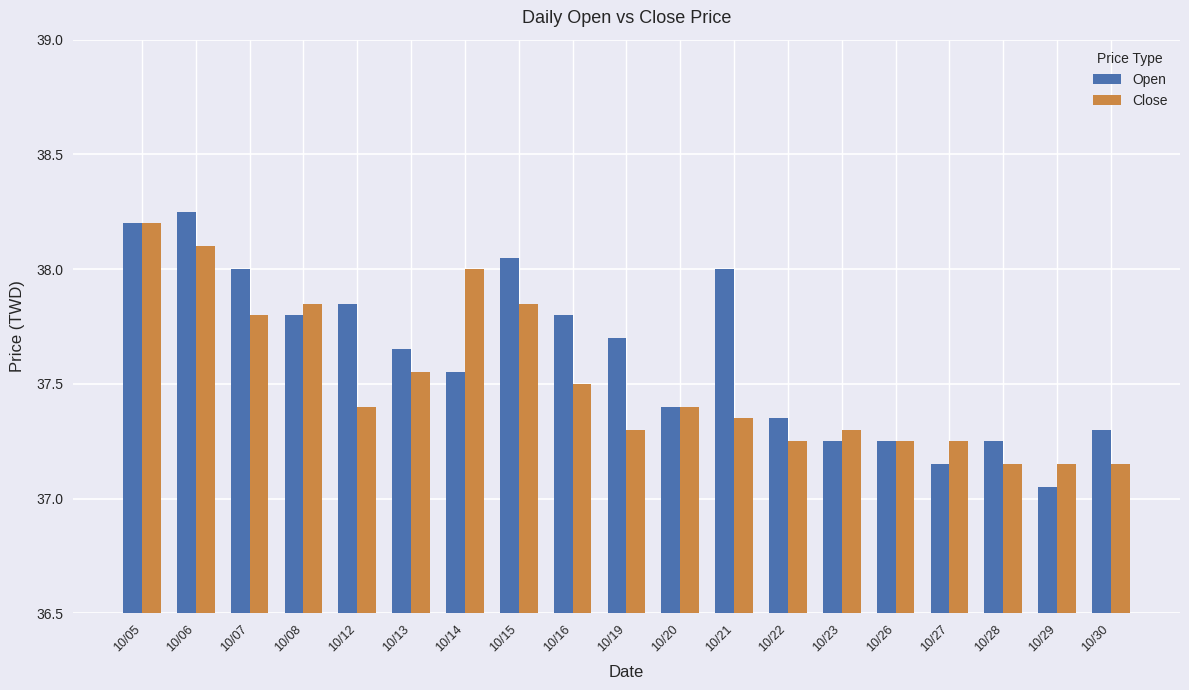

The Open series shows 38.0 at 10/07. True or false?

True